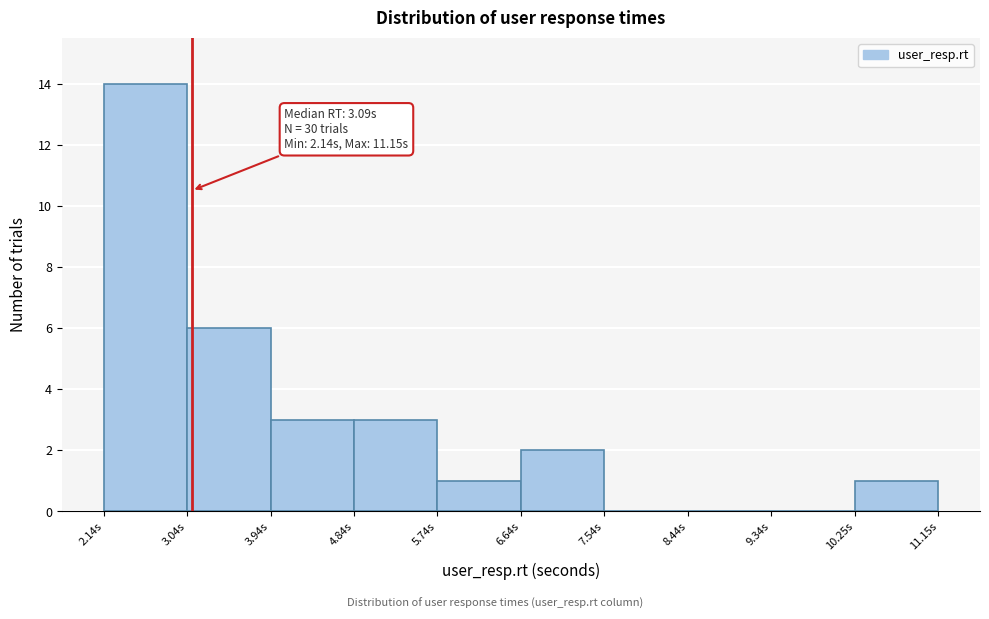

Over which range of the x-axis is the bar tallest?

2.1 to 3.0